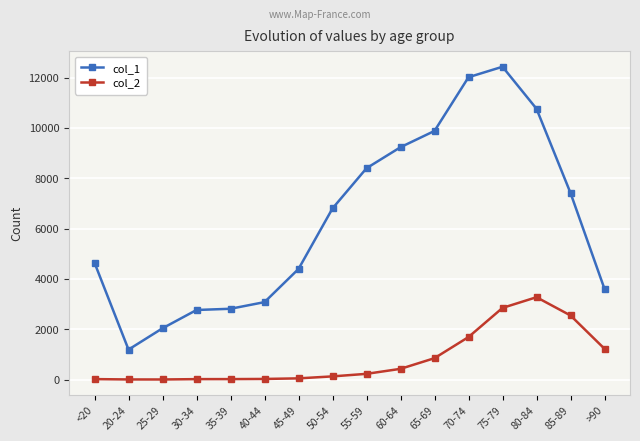

What is the maximum value for col_2?

3273